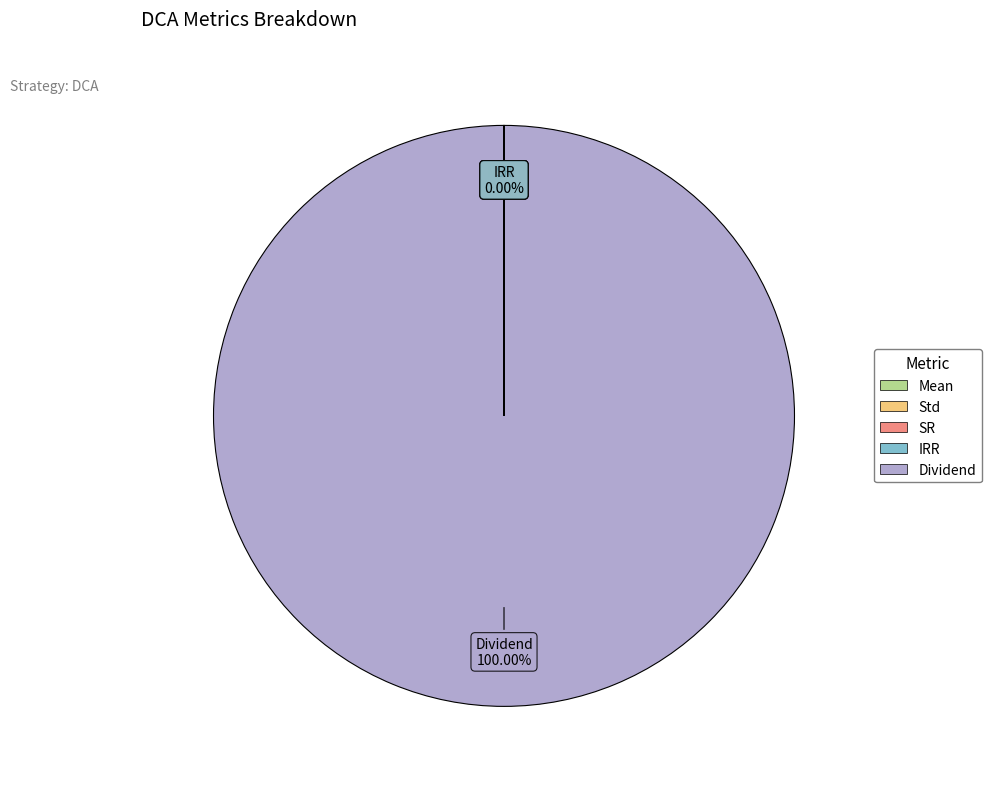

What is the largest slice in the pie chart?

Dividend